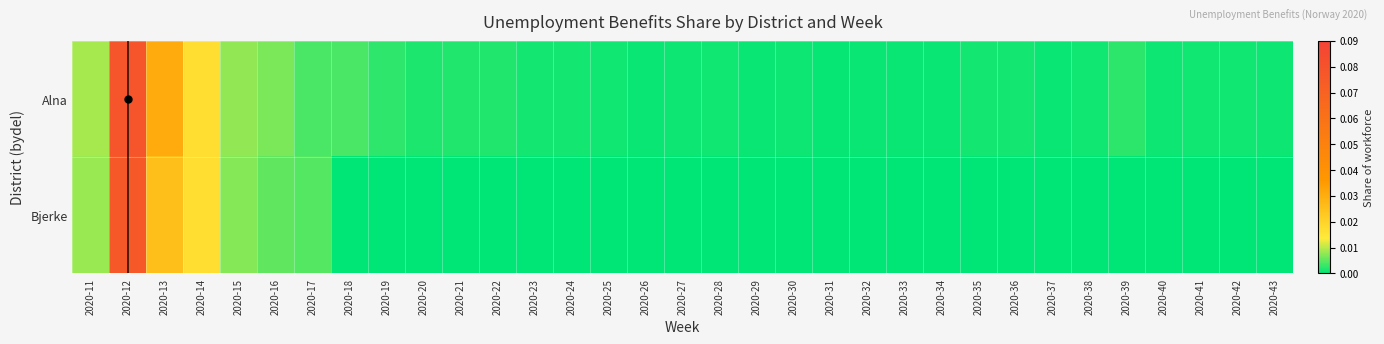

Count the number of categories in the chart.

33